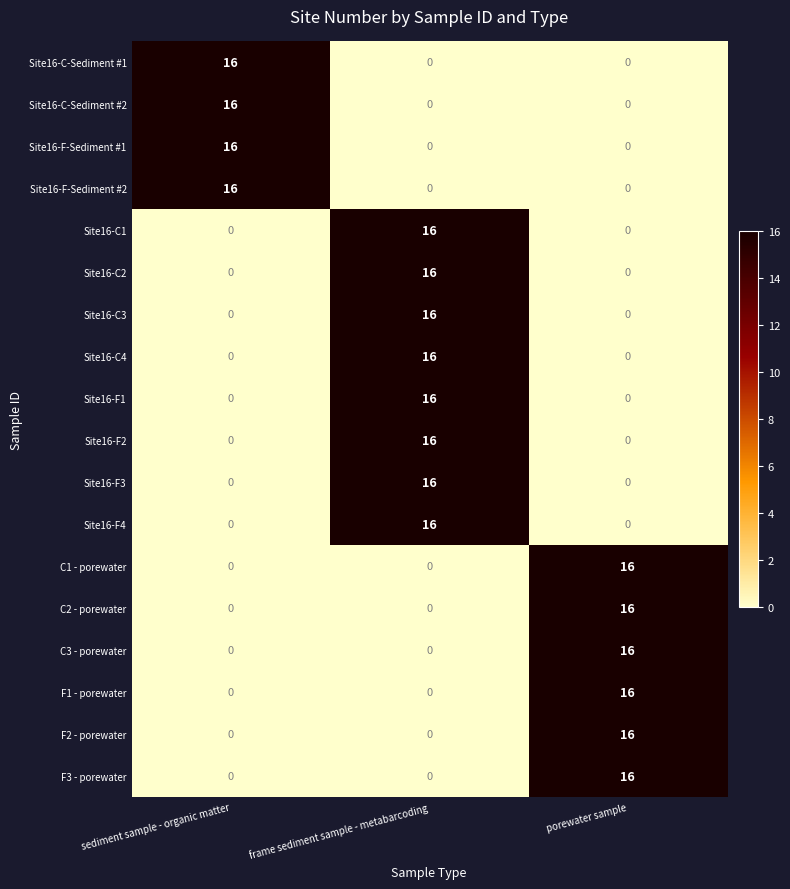

What is the difference between the highest and lowest values at sediment sample - organic matter?

16